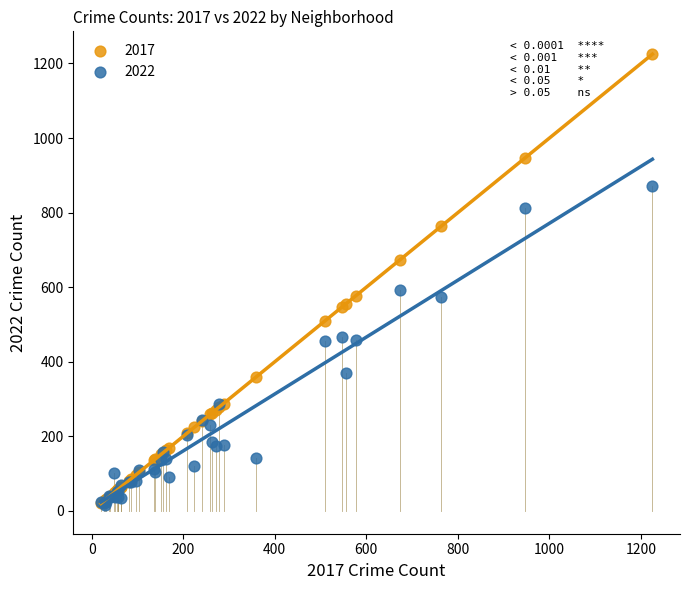

Across all series, what Y value is closest to 621?

593